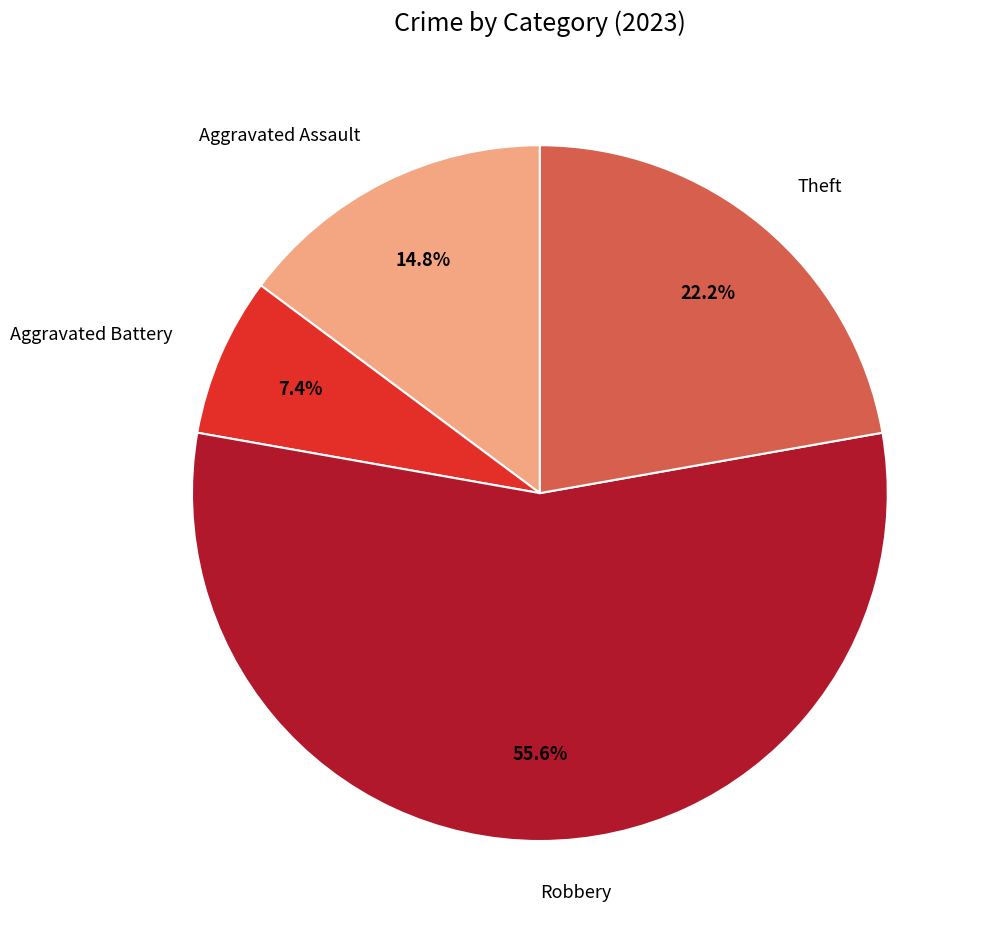

To the nearest percent, what is the difference between the largest and smallest slice percentages?

48%